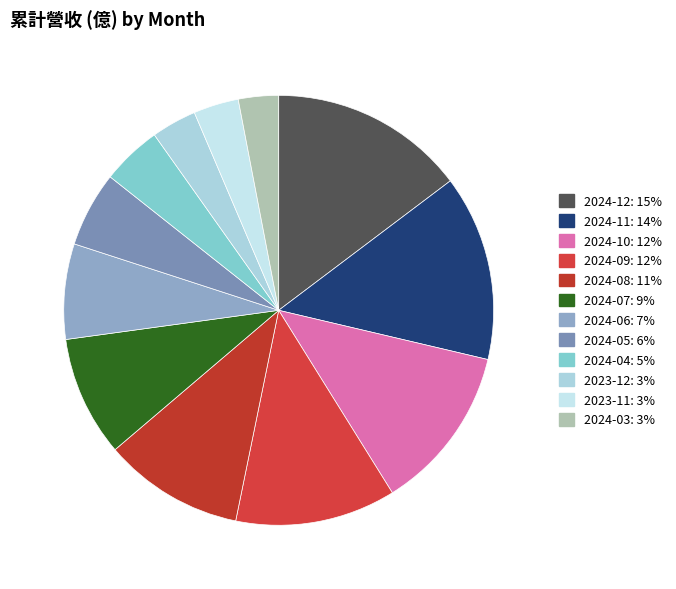

How many slices are in this pie chart?

12